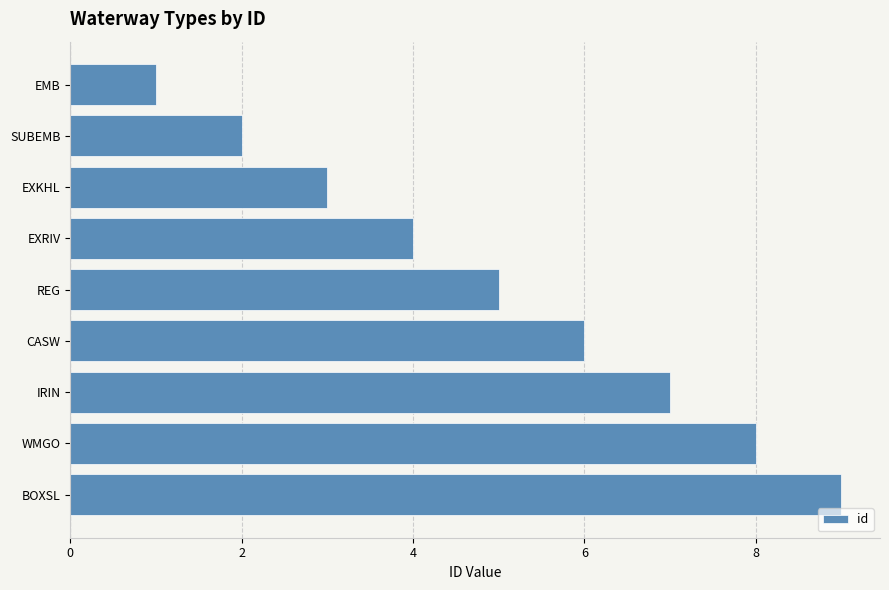

True or false: the data shows 3 at EXKHL.

True